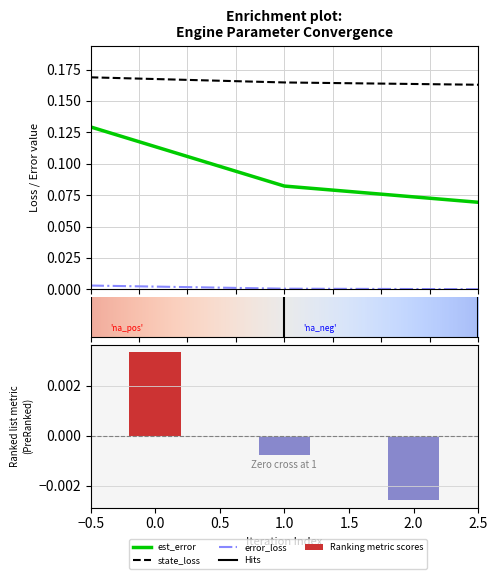

What is the sum of the state_loss values at 2 and 0?

0.3